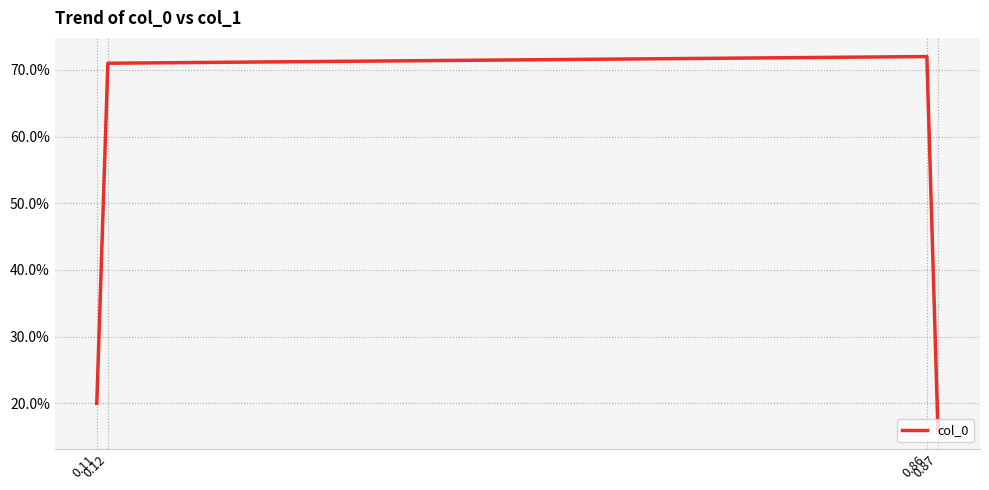

What is the average value?

0.4